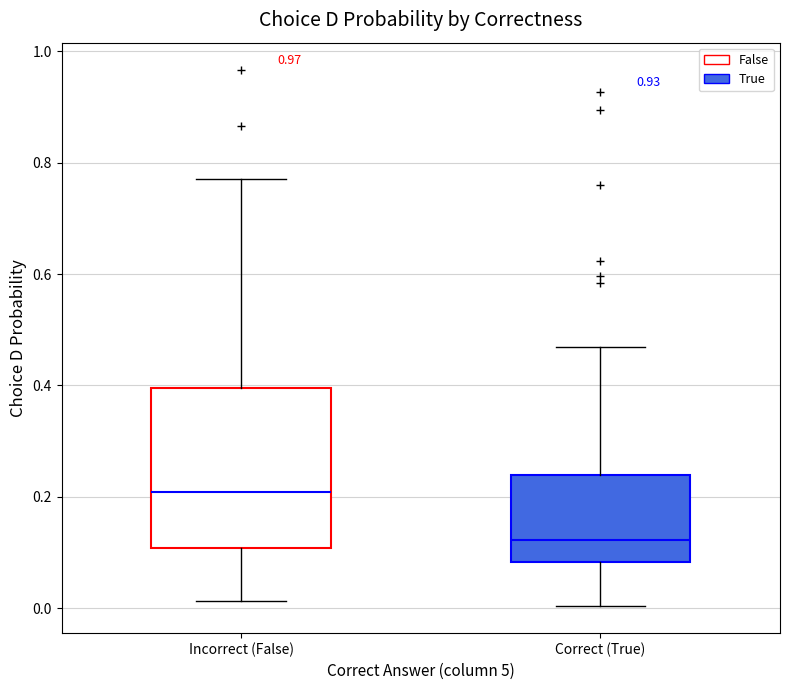

Reading left to right, transcribe this box plot: for each box, give where its median line is, the range the box spans, and where its two whiskers end, as read against the y-axis. The values are not printed on the chart, so give them approximately, as read against the axis.

Incorrect (False): median 0.20, box 0.10 to 0.40, whiskers 0.02 to 0.78
Correct (True): median 0.12, box 0.08 to 0.24, whiskers 0.00 to 0.46